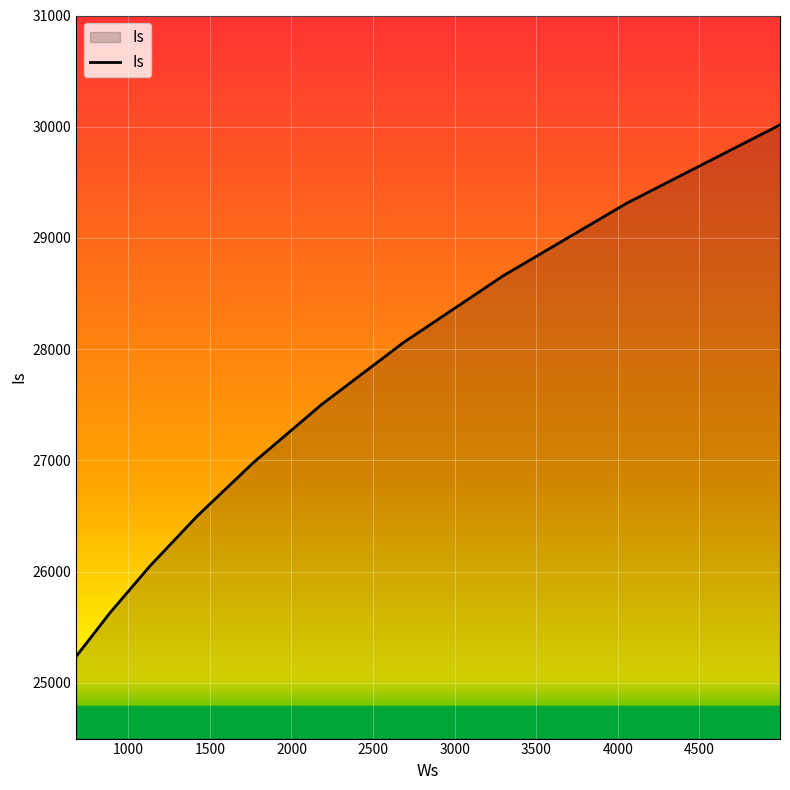

What is the greatest value displayed?

30016.8